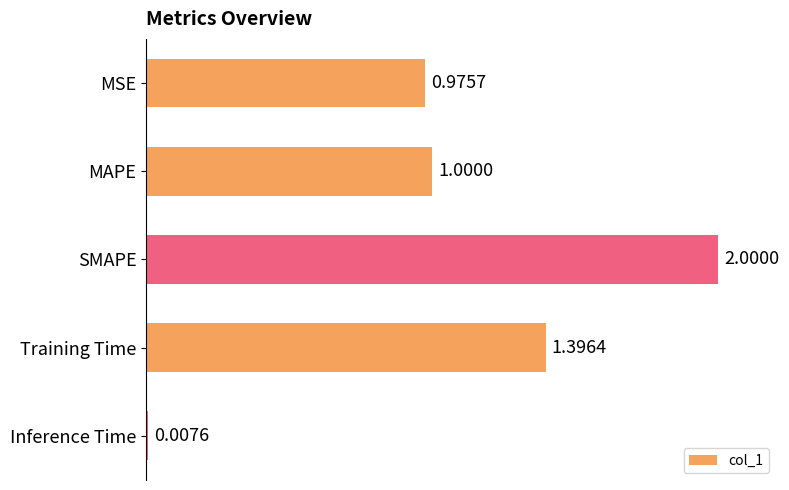

What is the label of the 1st bar from the bottom?

Inference Time